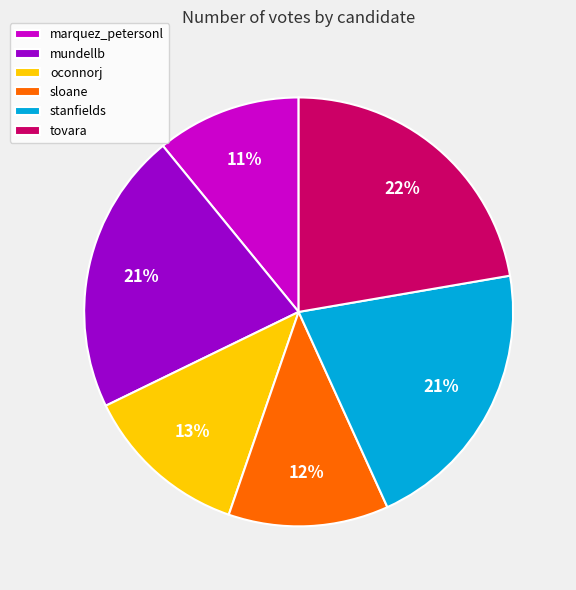

How many segments does this pie chart have?

6